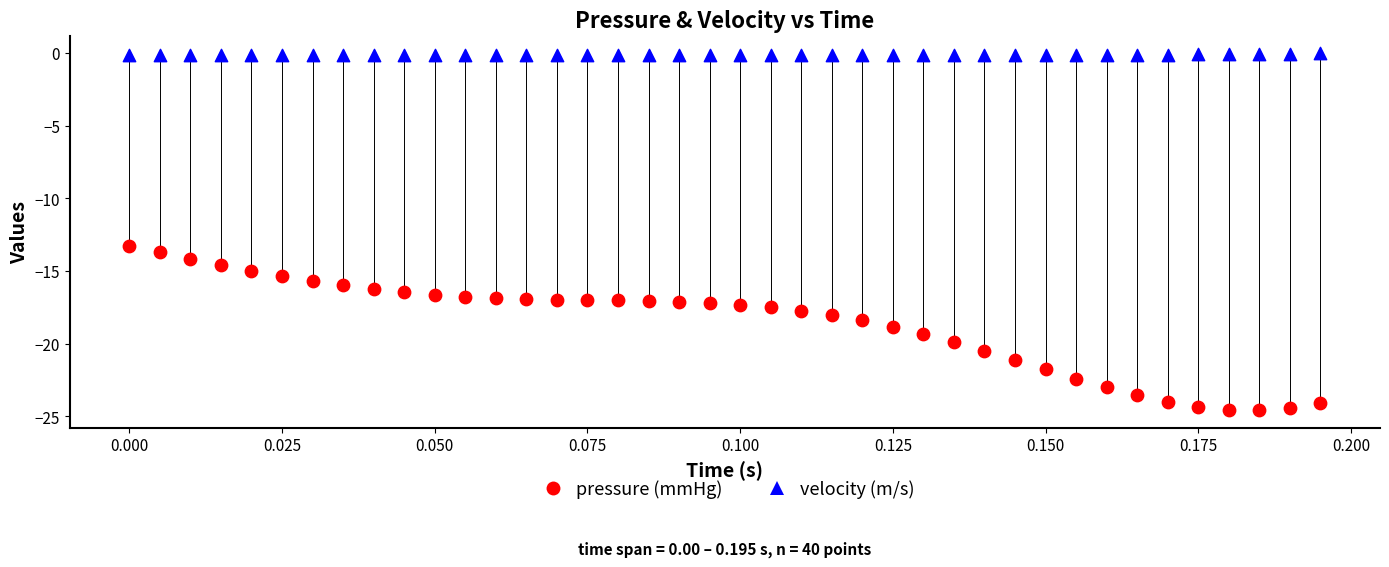

Which series contains the lowest Y value?

pressure (mmHg)